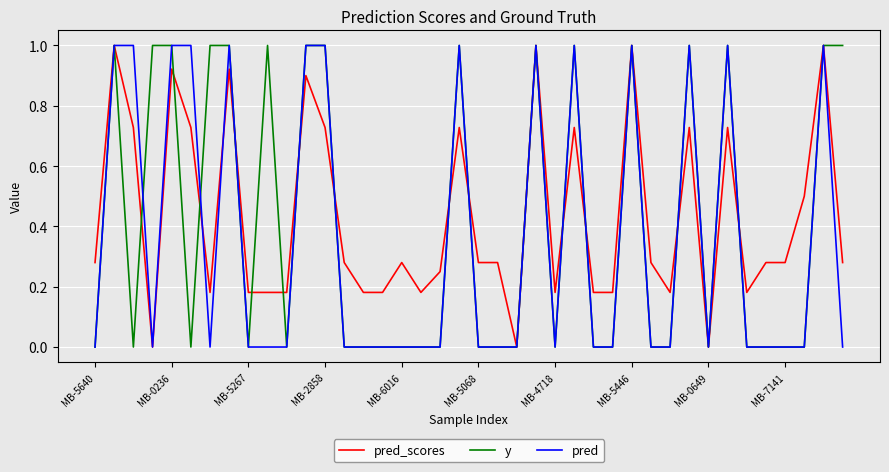

What is the maximum value shown in the chart?

1.0